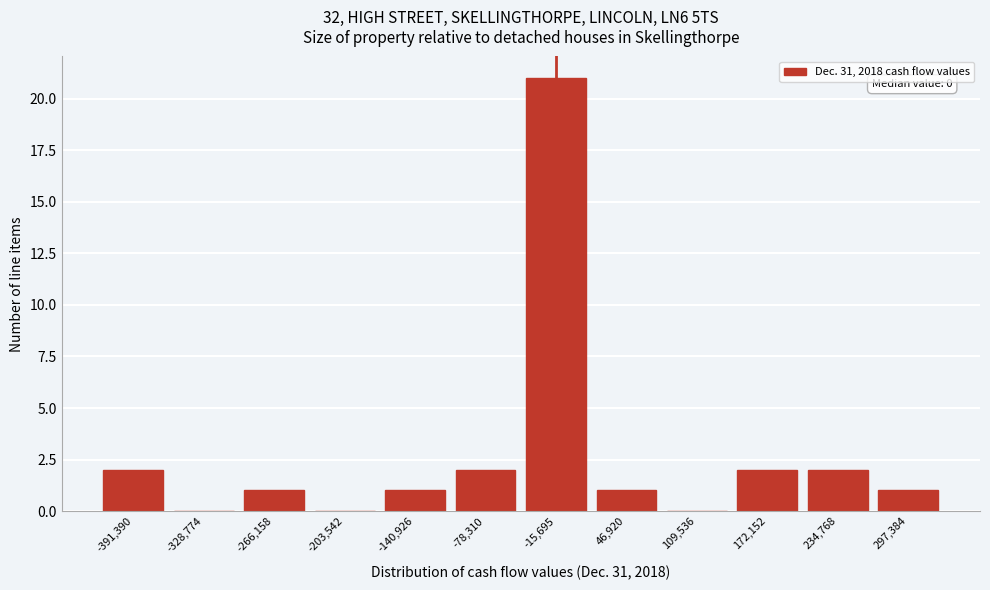

Reading right to left, what are all the values shown in this chart?

297,384=1	234,768=2	172,152=2	109,536=0	46,920=1	-15,695=21	-78,310=2	-140,926=1	-203,542=0	-266,158=1	-328,774=0	-391,390=2